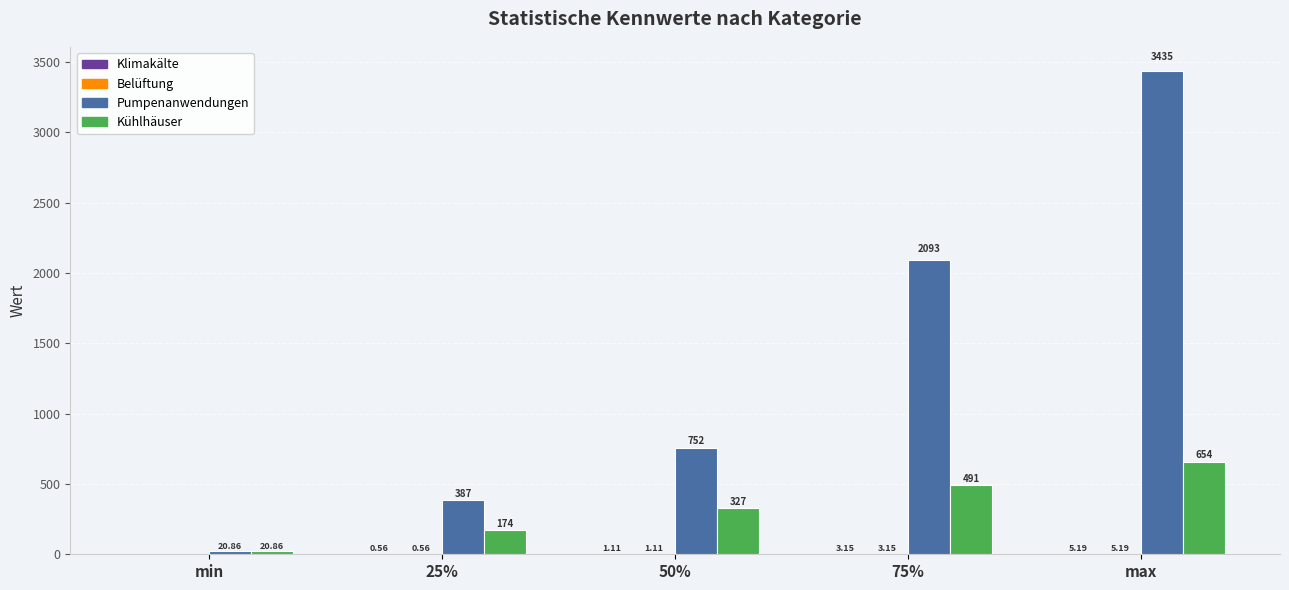

Is the value of Pumpenanwendungen at min greater than the value of Kühlhäuser at 25%?

No